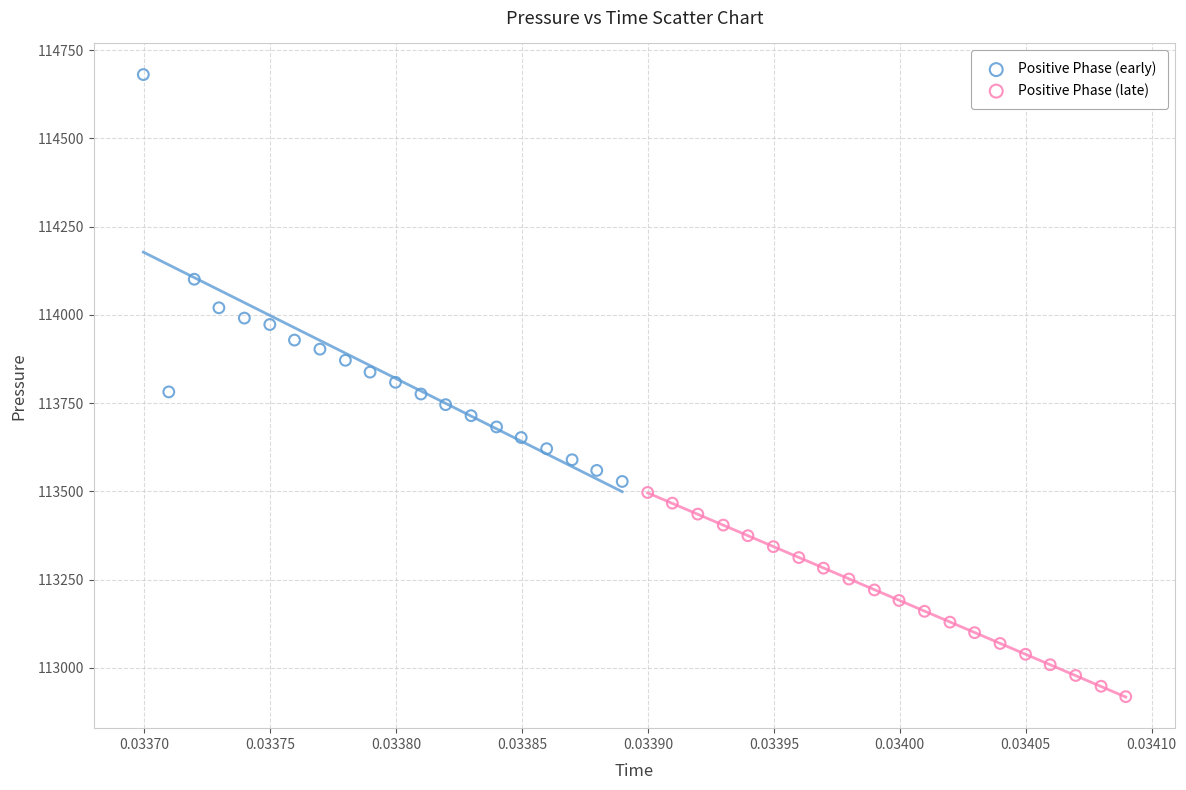

Which series has the widest spread of Y values?

Positive Phase (early)